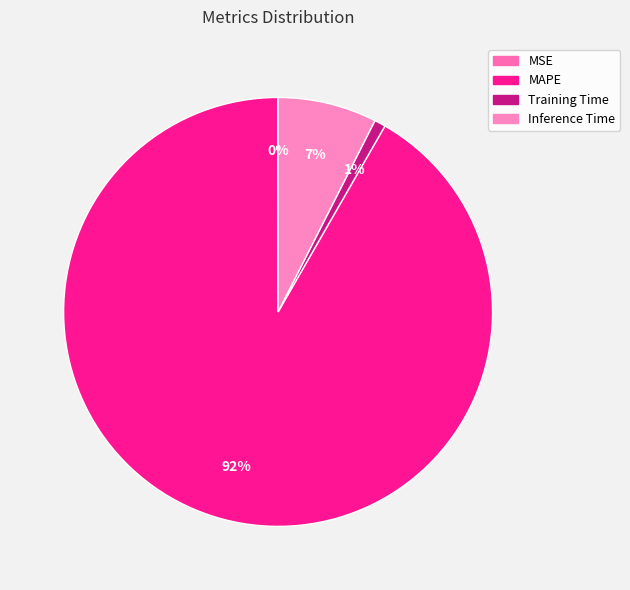

Which category accounts for the majority?

MAPE